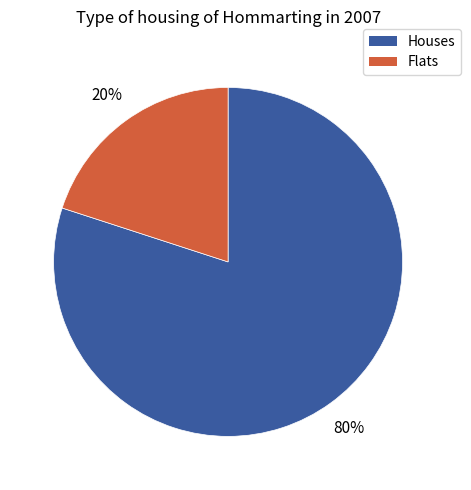

Between Flats and Houses, which is larger?

Houses